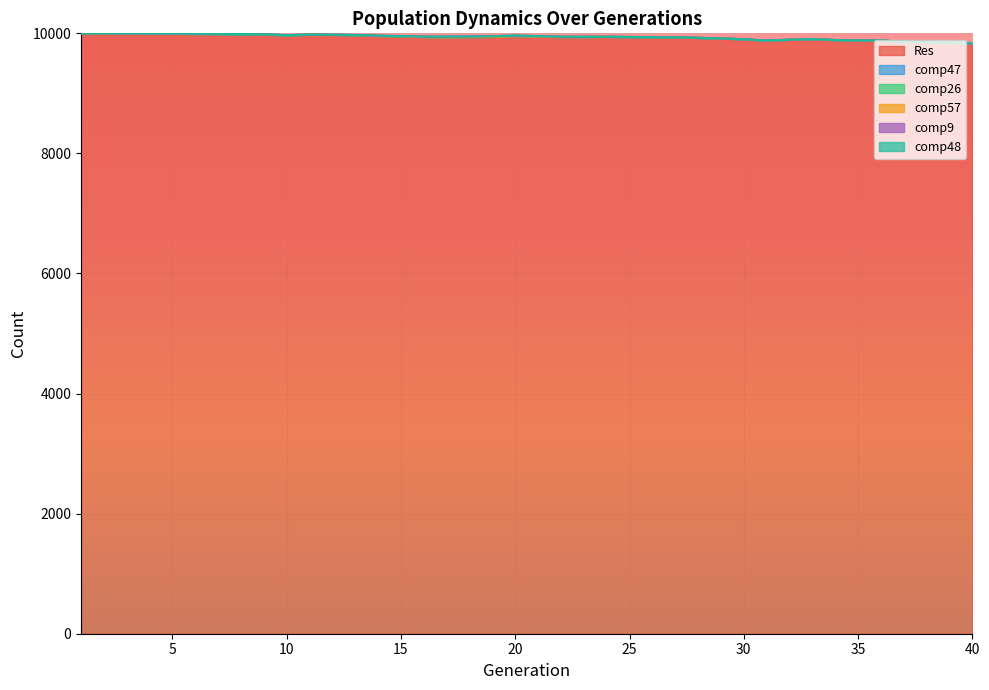

Does the chart display data point markers on the line(s)?

No